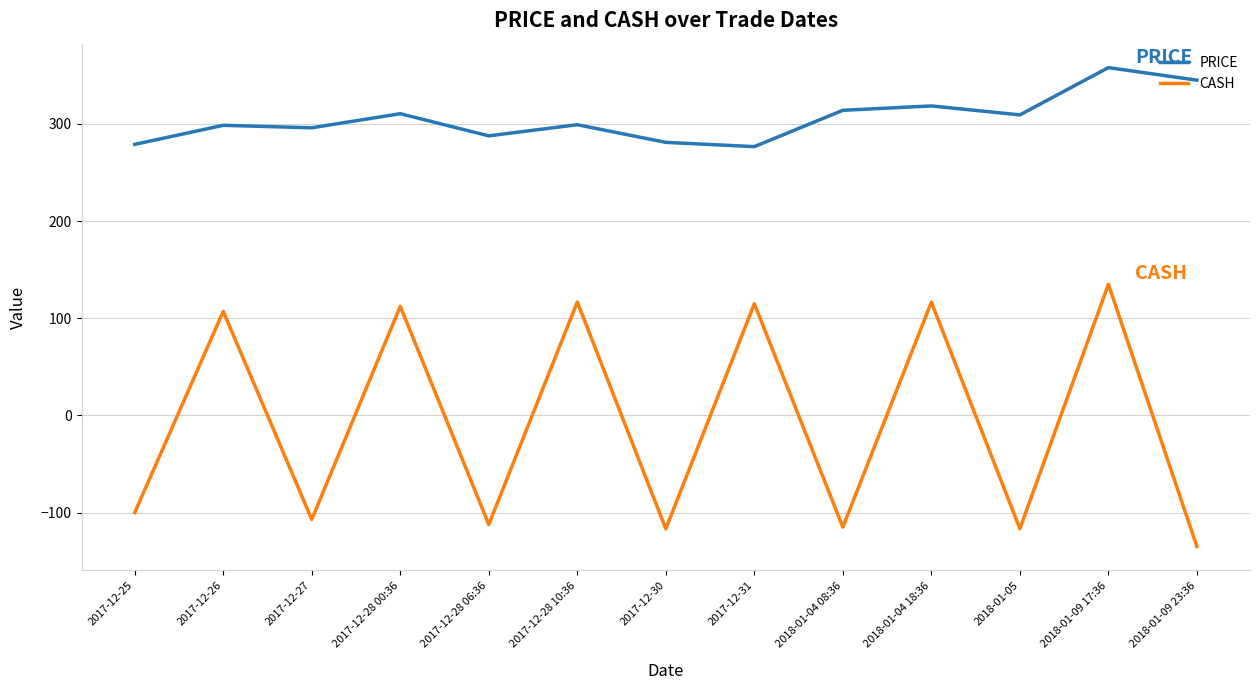

What is the difference between the PRICE values at 2017-12-31 and 2018-01-04 18:36?

41.9